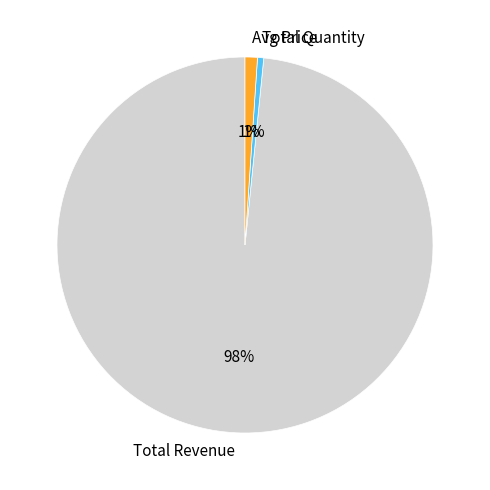

Between Avg Price and Total Revenue, which is larger?

Total Revenue